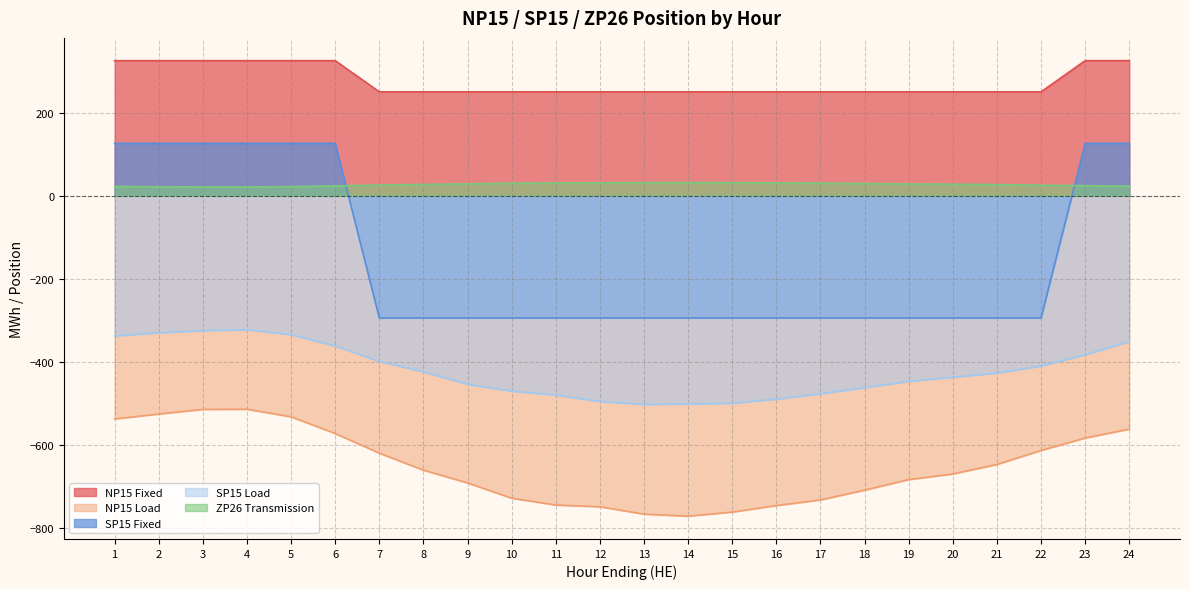

Which series has the largest range (max minus min)?

SP15 Fixed